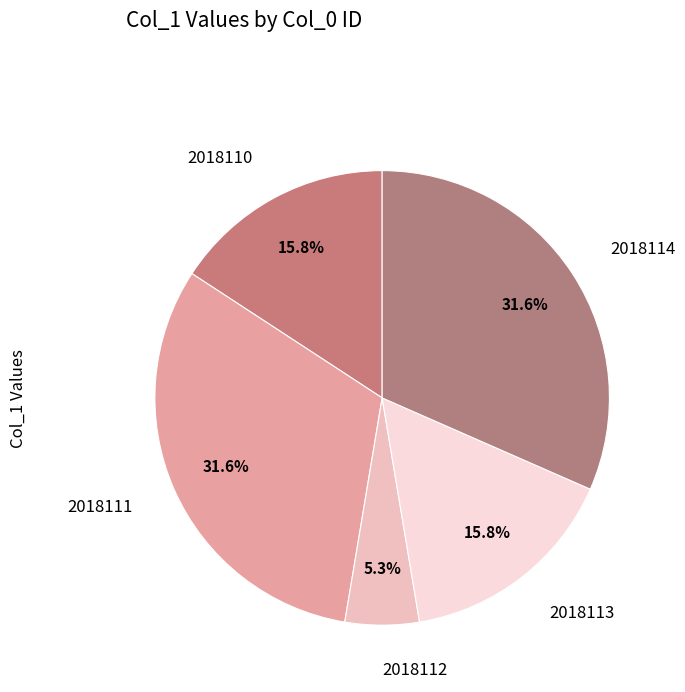

Is 2018111 the majority of the pie?

No